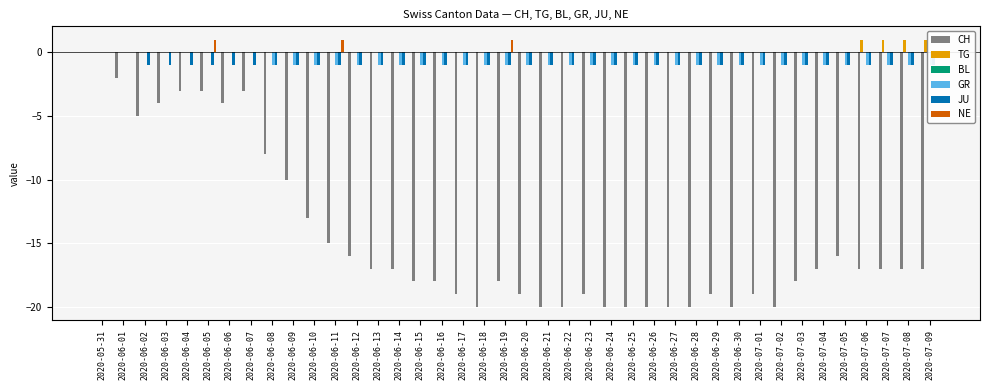

List the labels in order of CH value, smallest first.

2020-06-18, 2020-06-21, 2020-06-22, 2020-06-24, 2020-06-25, 2020-06-26, 2020-06-27, 2020-06-28, 2020-06-30, 2020-07-02, 2020-06-17, 2020-06-20, 2020-06-23, 2020-06-29, 2020-07-01, 2020-06-15, 2020-06-16, 2020-06-19, 2020-07-03, 2020-06-13, 2020-06-14, 2020-07-04, 2020-07-06, 2020-07-07, 2020-07-08, 2020-07-09, 2020-06-12, 2020-07-05, 2020-06-11, 2020-06-10, 2020-06-09, 2020-06-08, 2020-06-02, 2020-06-03, 2020-06-06, 2020-06-04, 2020-06-05, 2020-06-07, 2020-06-01, 2020-05-31